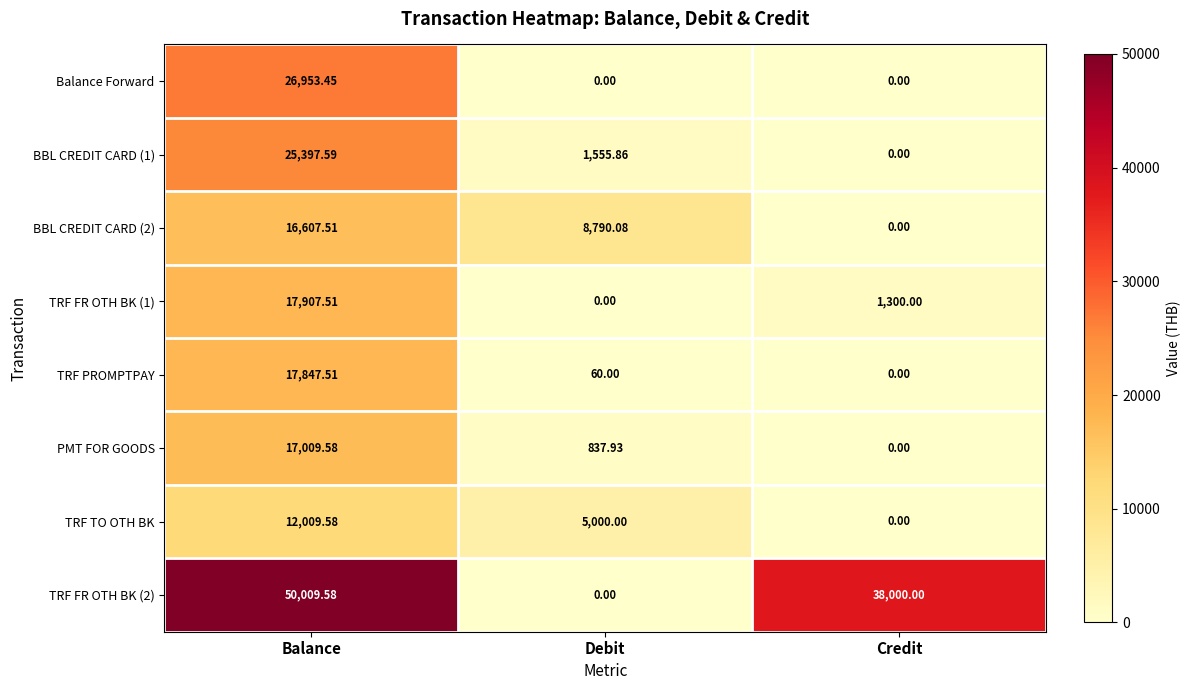

Between Balance and Debit, which series saw the biggest shift?

TRF FR OTH BK (2)